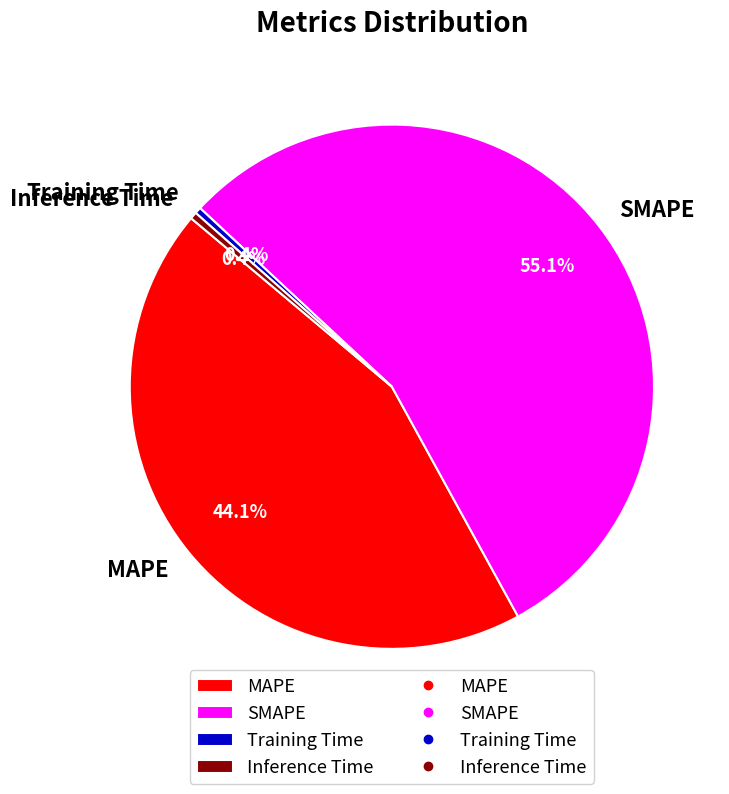

Which has a higher value, Inference Time or MAPE?

MAPE